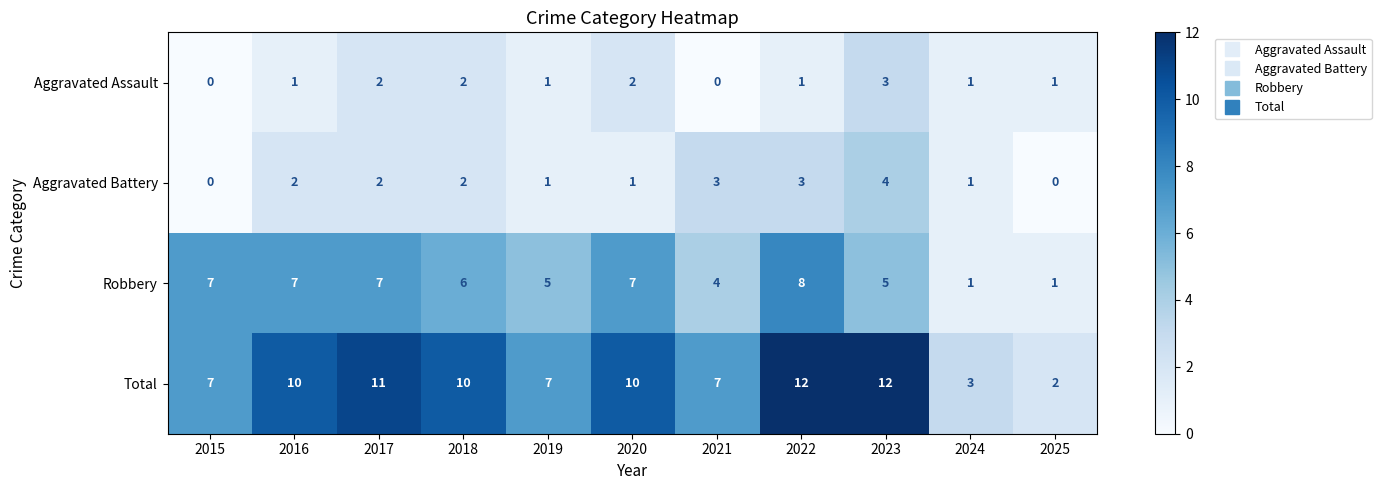

Which series has the widest spread of values?

Total